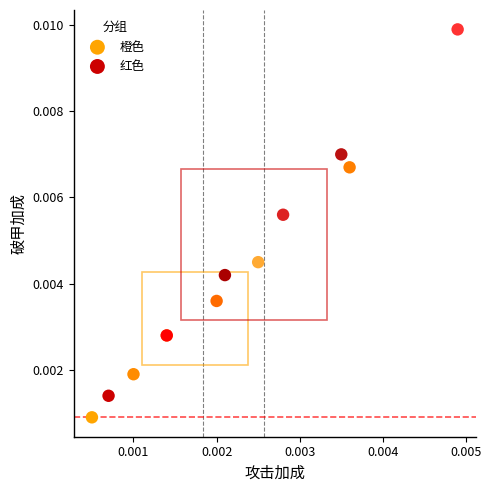

Which series has the widest spread of Y values?

红色